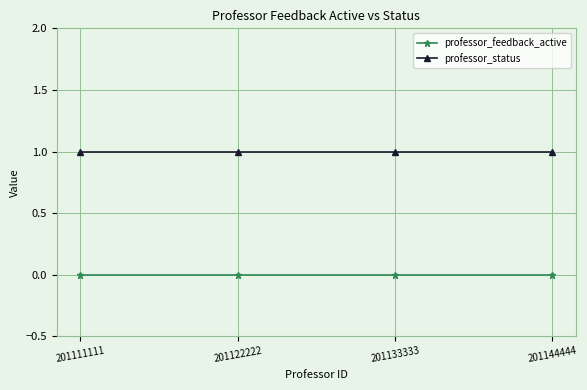

True or false: professor_status has a value of 1 at 201144444.

True